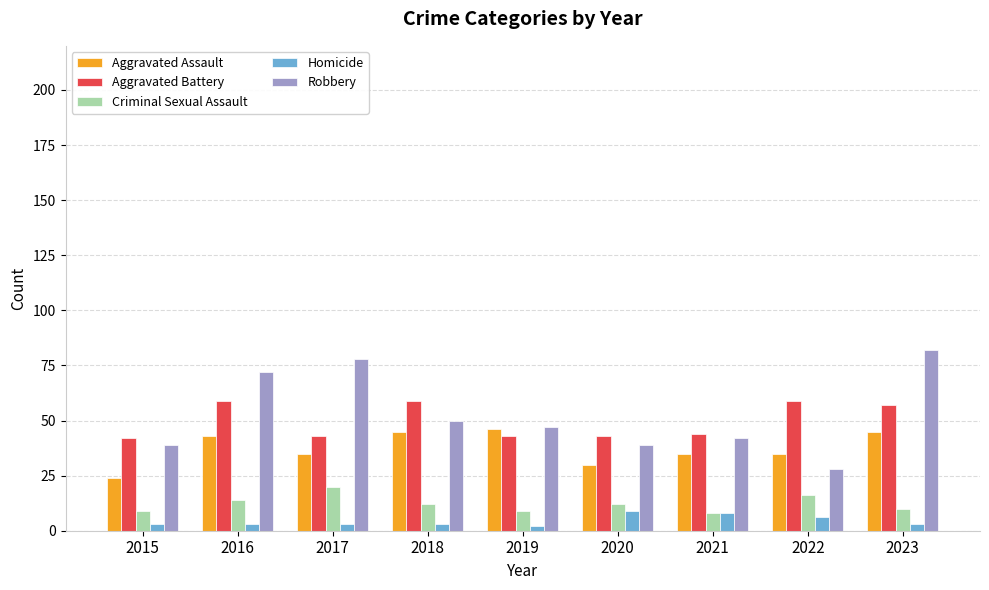

Reading left to right, transcribe all the data shown in this chart.

Aggravated Assault: 24	43	35	45	46	30	35	35	45
Aggravated Battery: 42	59	43	59	43	43	44	59	57
Criminal Sexual Assault: 9	14	20	12	9	12	8	16	10
Homicide: 3	3	3	3	2	9	8	6	3
Robbery: 39	72	78	50	47	39	42	28	82